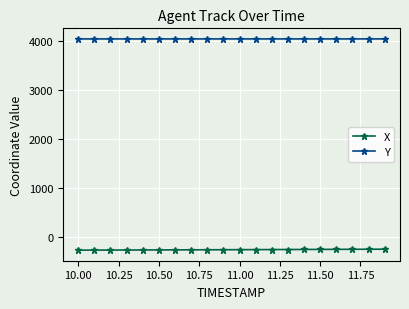

What is the average value of the Y series?

4043.6